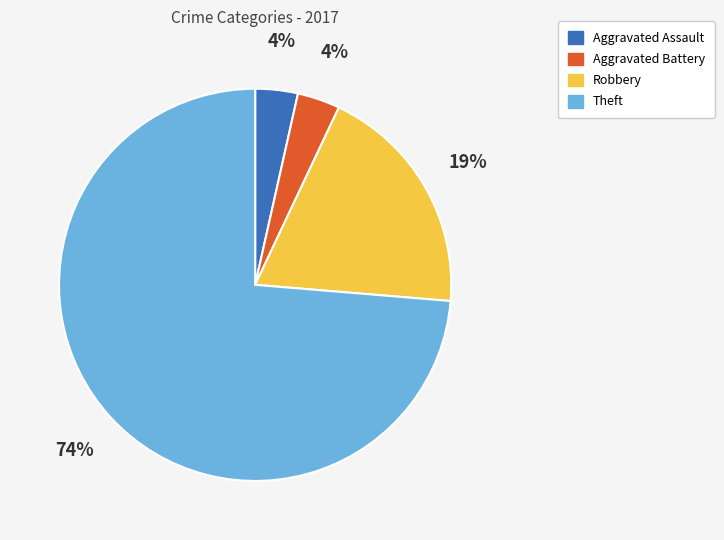

Between Robbery and Theft, which is larger?

Theft